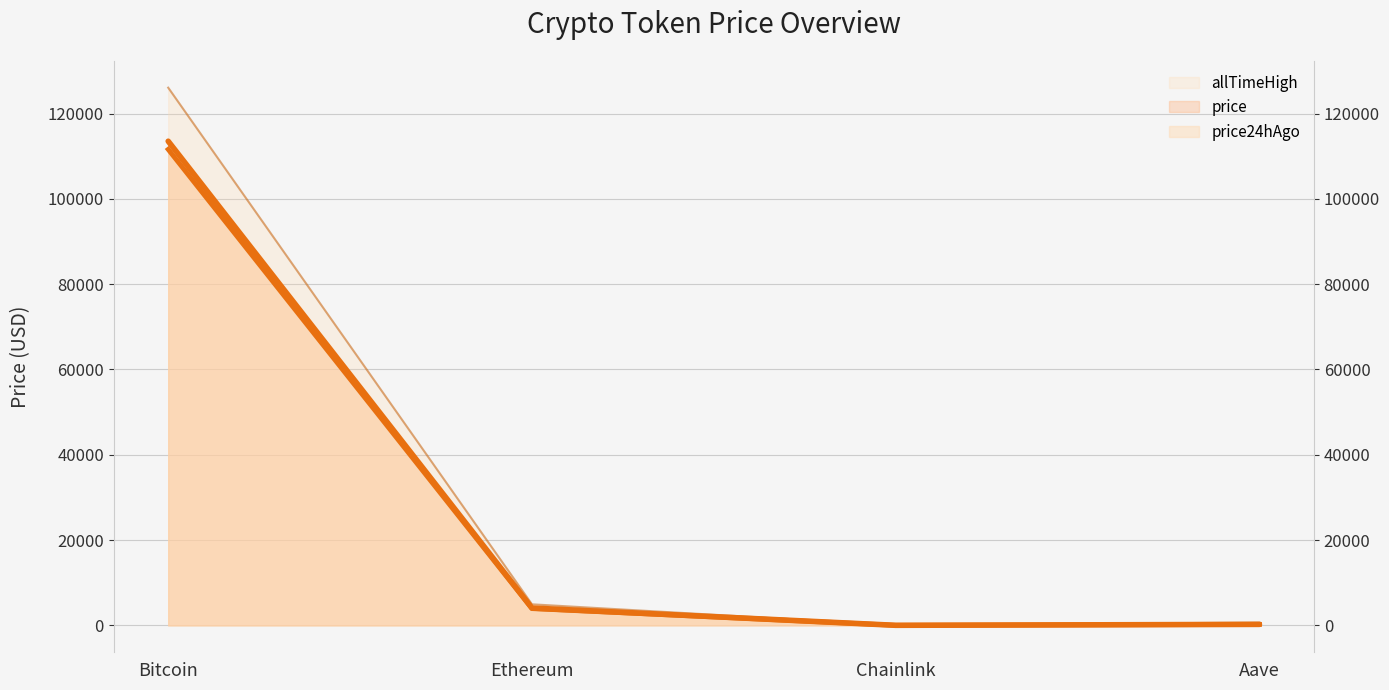

True or false: price24hAgo has a value of 111611.0 at Bitcoin.

True